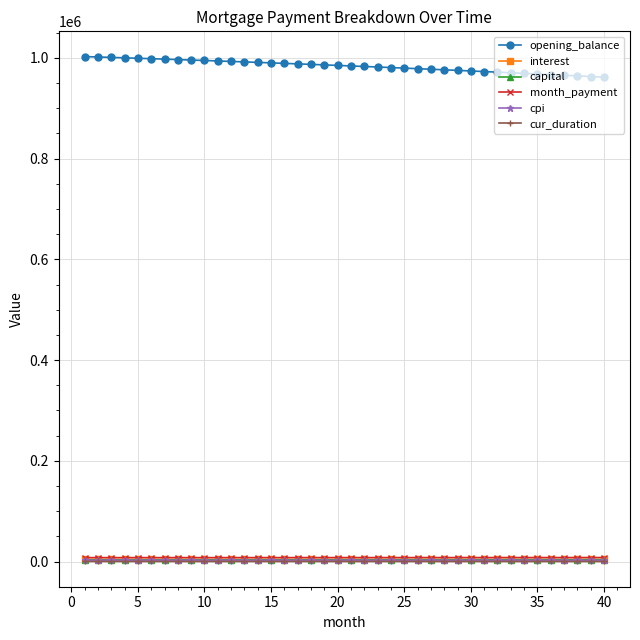

What is the value of the opening_balance point at the 1st from the left?

1002666.7